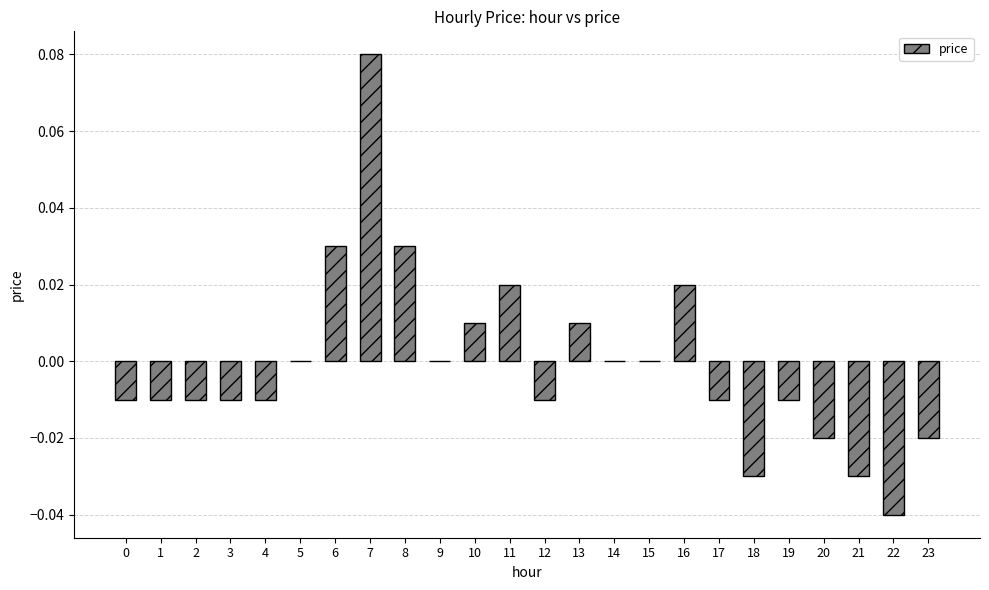

Between 15 and 0, which is larger?

15